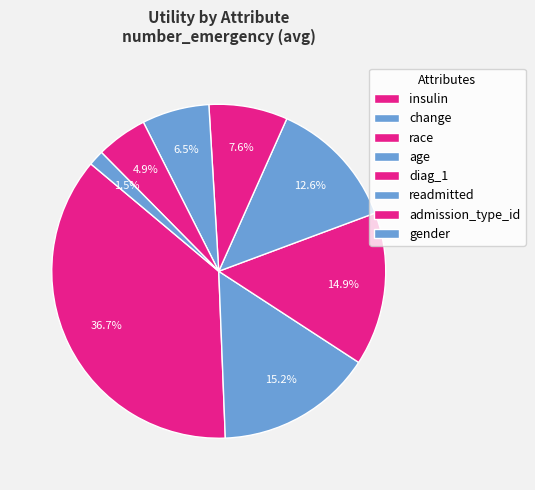

Rank the categories by value from highest to lowest.

insulin, change, race, age, diag_1, readmitted, admission_type_id, gender